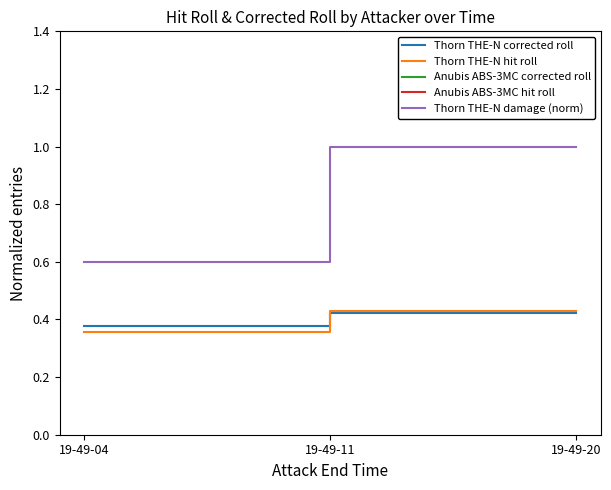

What are all the series names shown in the legend?

Thorn THE-N corrected roll, Thorn THE-N hit roll, Anubis ABS-3MC corrected roll, Anubis ABS-3MC hit roll, Thorn THE-N damage (norm)